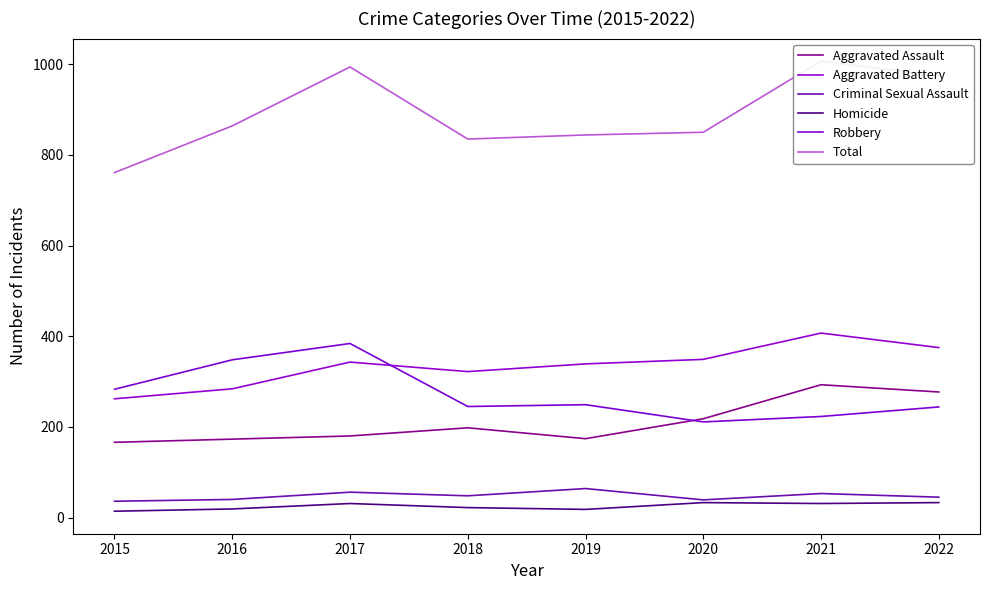

How many values in the Criminal Sexual Assault series exceed 48?

3